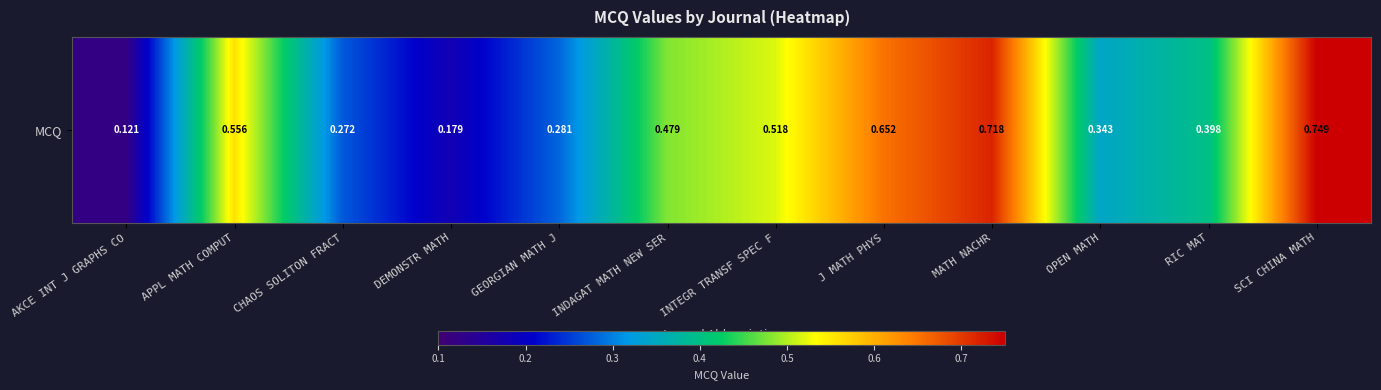

What is the average value?

0.4